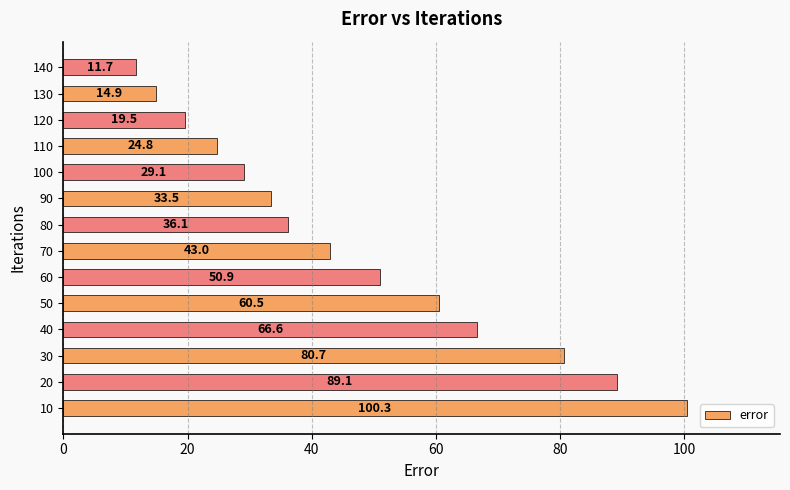

What is the change in value from 10 to 140?

-88.6